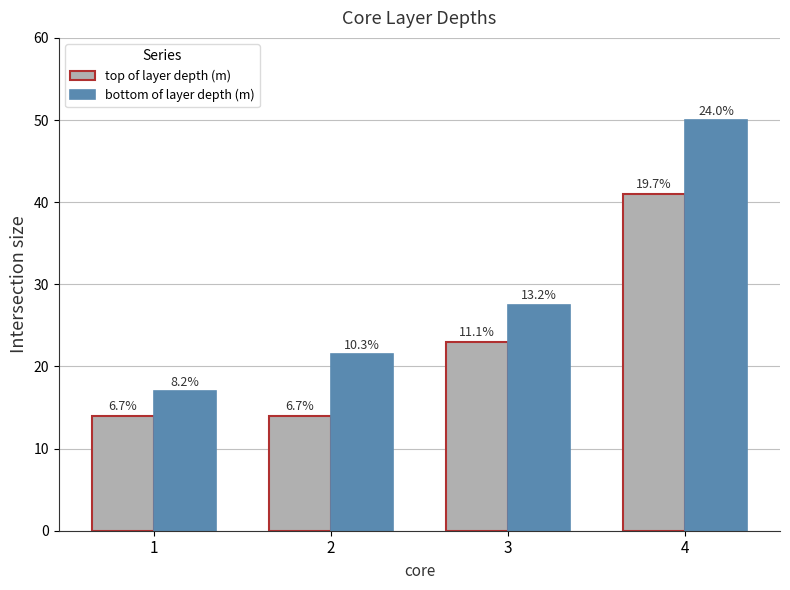

Which category has the lowest value in the top of layer depth (m) series?

1